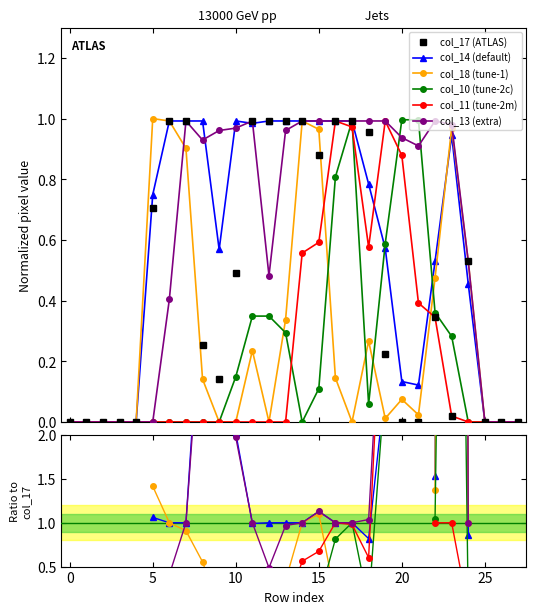

Which series ends up on top after the final intersection of col_11 and col_10?

col_11